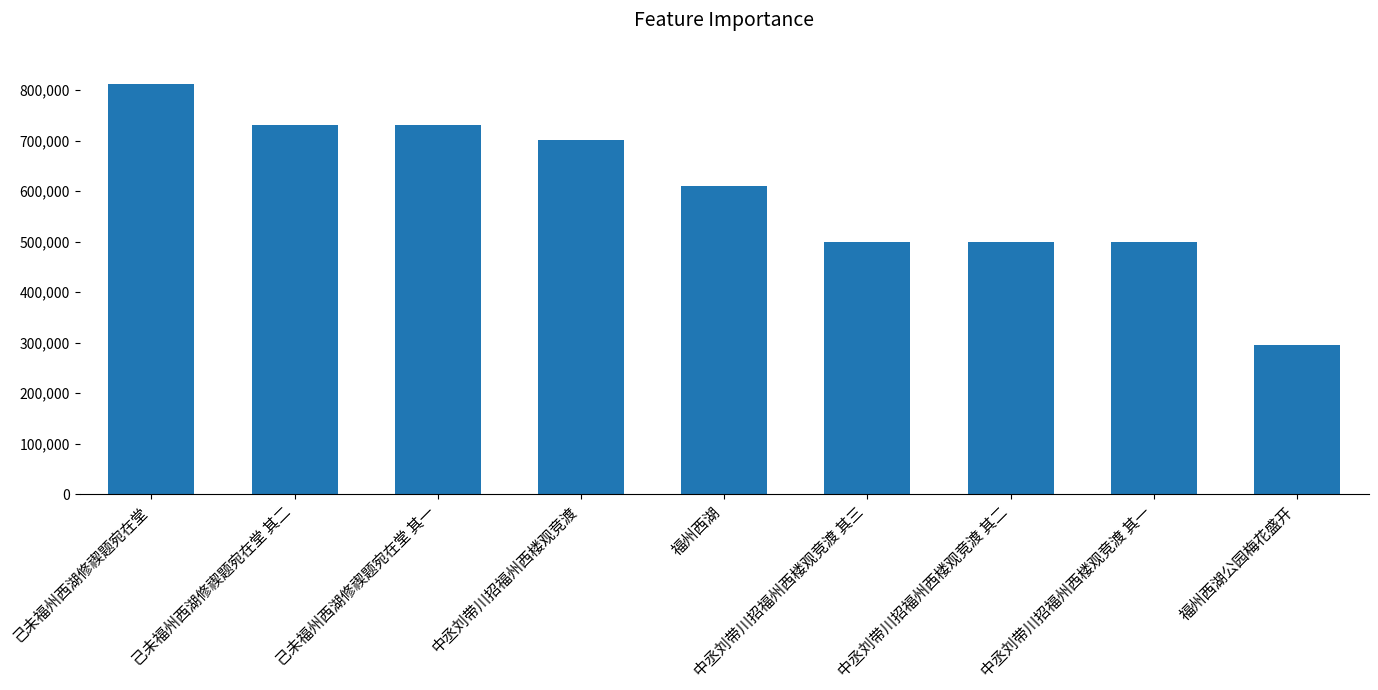

How many categories are shown in the chart?

9